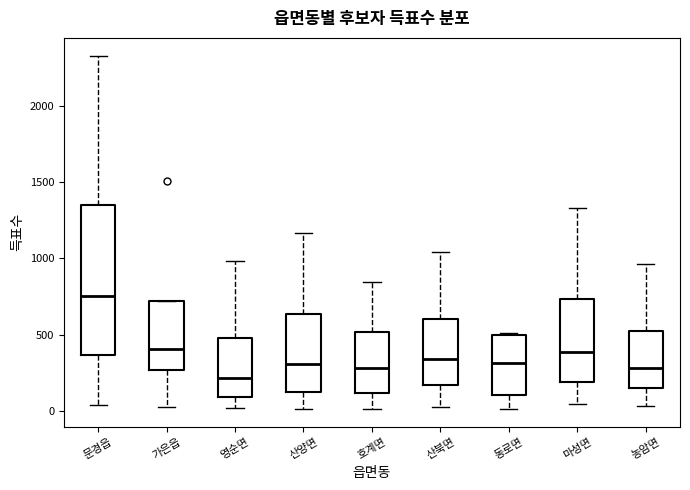

Which box has the lowest median line?

영순면